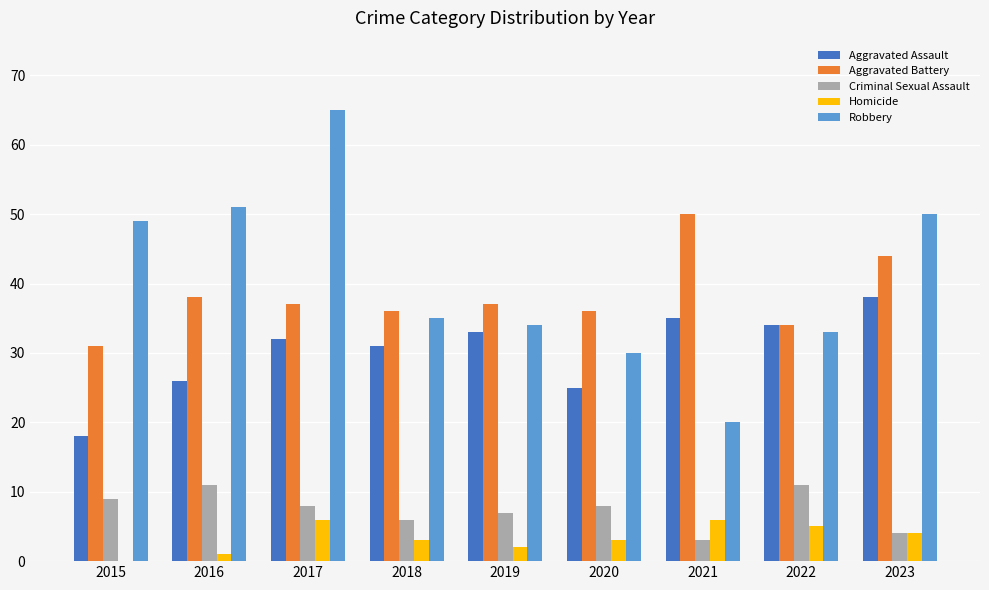

Which series has the largest total across all categories?

Robbery